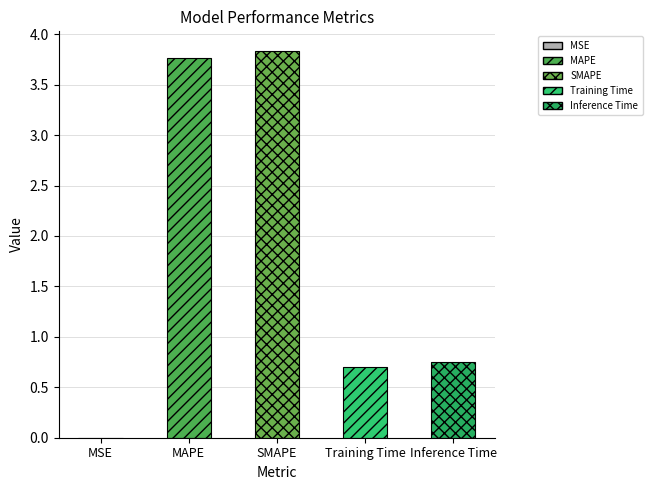

What is the change in value from SMAPE to Training Time?

-3.1